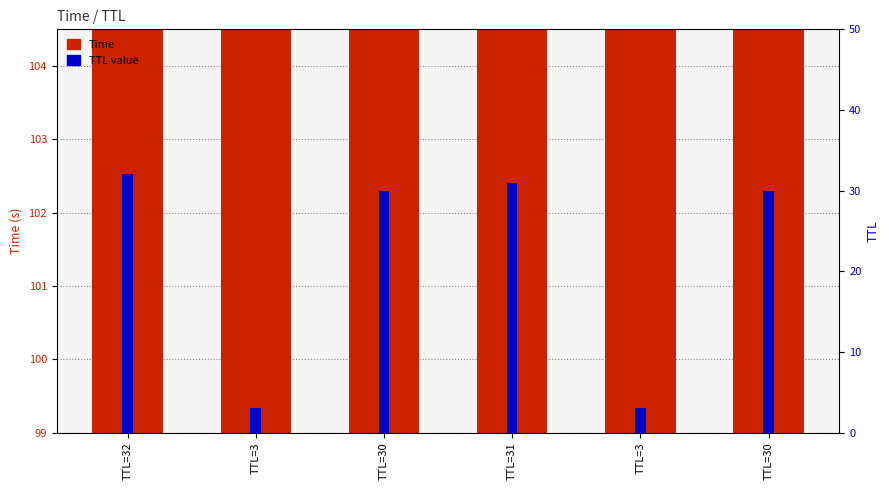

How many values in the Time series exceed 102?

3